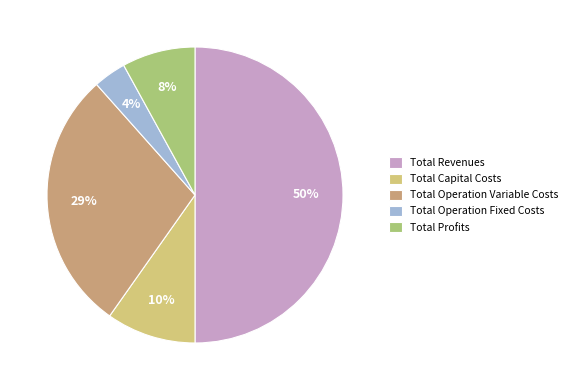

What percentage is the Total Operation Fixed Costs slice, to the nearest percent?

4%